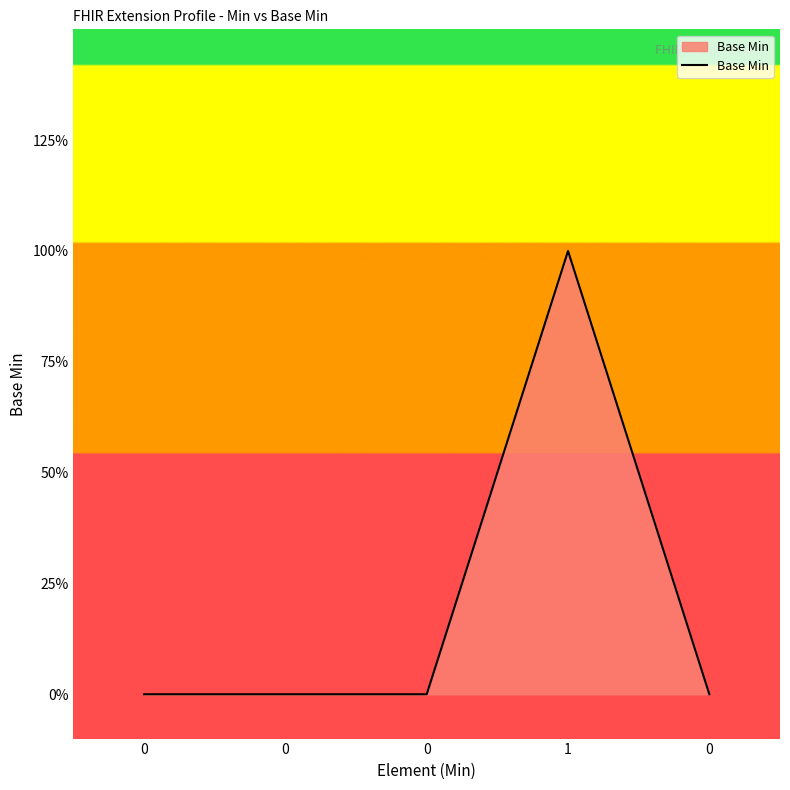

List the labels in order of value, smallest first.

0, 0, 0, 0, 1